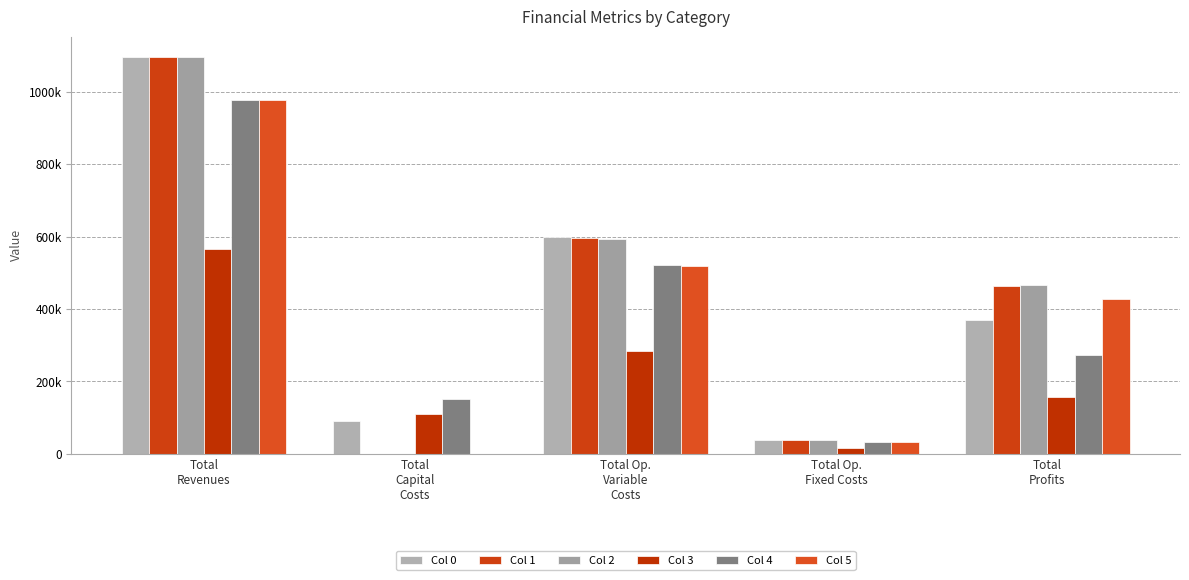

Does the chart contain stacked bars?

No